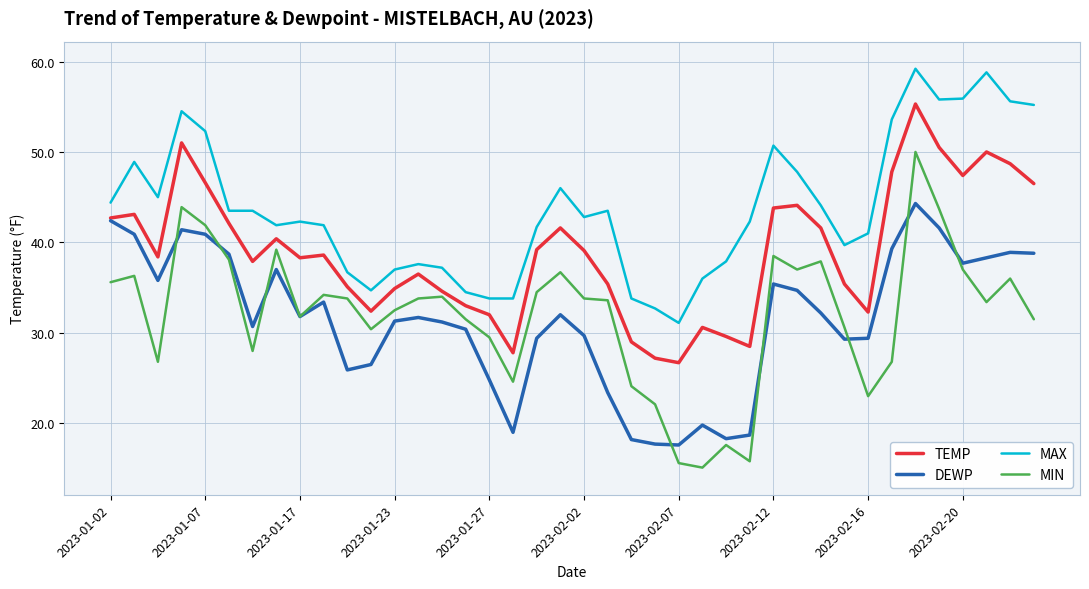

True or false: TEMP and MAX intersect in this chart.

False